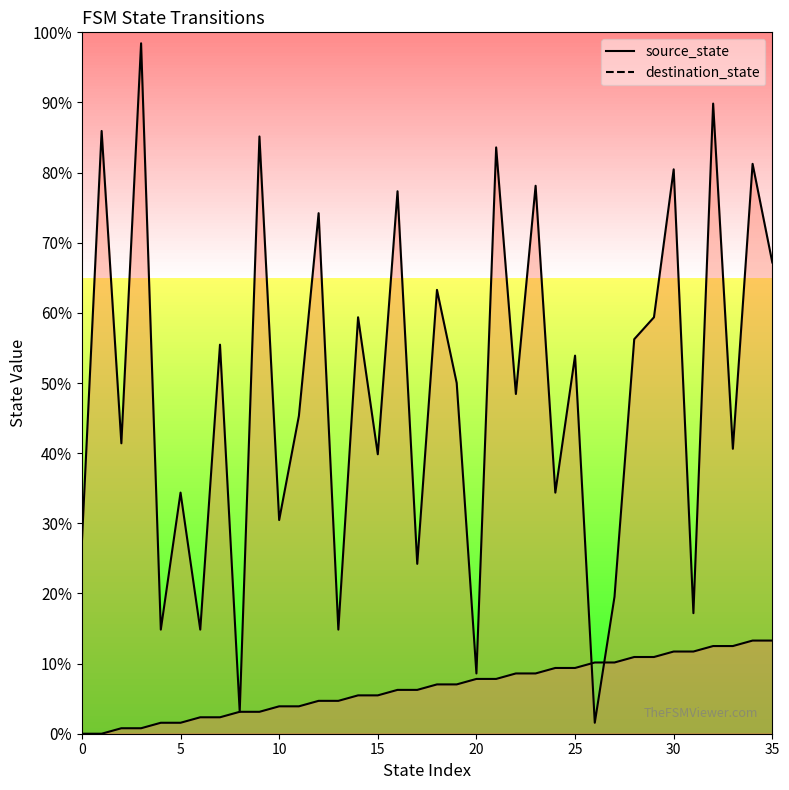

At which category is the sum across all series the highest?

32